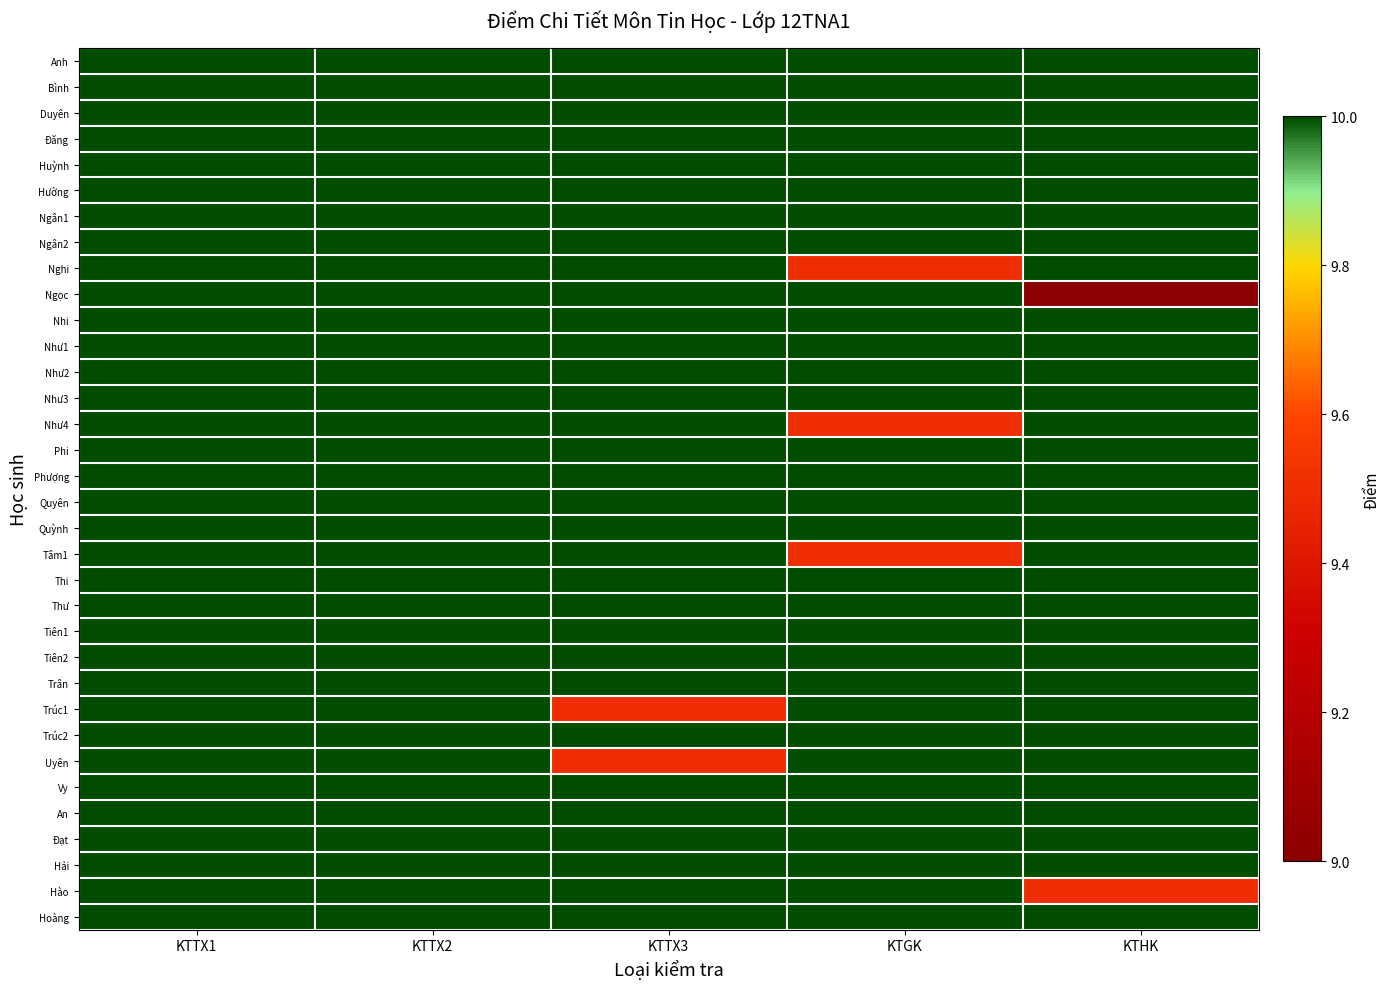

Reading left to right, list all the values displayed in this chart.

Anh: KTTX1=10.0	KTTX2=10.0	KTTX3=10.0	KTGK=10.0	KTHK=10.0
Bình: KTTX1=10.0	KTTX2=10.0	KTTX3=10.0	KTGK=10.0	KTHK=10.0
Duyên: KTTX1=10.0	KTTX2=10.0	KTTX3=10.0	KTGK=10.0	KTHK=10.0
Đăng: KTTX1=10.0	KTTX2=10.0	KTTX3=10.0	KTGK=10.0	KTHK=10.0
Huỳnh: KTTX1=10.0	KTTX2=10.0	KTTX3=10.0	KTGK=10.0	KTHK=10.0
Hường: KTTX1=10.0	KTTX2=10.0	KTTX3=10.0	KTGK=10.0	KTHK=10.0
Ngân1: KTTX1=10.0	KTTX2=10.0	KTTX3=10.0	KTGK=10.0	KTHK=10.0
Ngân2: KTTX1=10.0	KTTX2=10.0	KTTX3=10.0	KTGK=10.0	KTHK=10.0
Nghi: KTTX1=10.0	KTTX2=10.0	KTTX3=10.0	KTGK=9.5	KTHK=10.0
Ngọc: KTTX1=10.0	KTTX2=10.0	KTTX3=10.0	KTGK=10.0	KTHK=9.0
Nhi: KTTX1=10.0	KTTX2=10.0	KTTX3=10.0	KTGK=10.0	KTHK=10.0
Như1: KTTX1=10.0	KTTX2=10.0	KTTX3=10.0	KTGK=10.0	KTHK=10.0
Như2: KTTX1=10.0	KTTX2=10.0	KTTX3=10.0	KTGK=10.0	KTHK=10.0
Như3: KTTX1=10.0	KTTX2=10.0	KTTX3=10.0	KTGK=10.0	KTHK=10.0
Như4: KTTX1=10.0	KTTX2=10.0	KTTX3=10.0	KTGK=9.5	KTHK=10.0
Phi: KTTX1=10.0	KTTX2=10.0	KTTX3=10.0	KTGK=10.0	KTHK=10.0
Phượng: KTTX1=10.0	KTTX2=10.0	KTTX3=10.0	KTGK=10.0	KTHK=10.0
Quyên: KTTX1=10.0	KTTX2=10.0	KTTX3=10.0	KTGK=10.0	KTHK=10.0
Quỳnh: KTTX1=10.0	KTTX2=10.0	KTTX3=10.0	KTGK=10.0	KTHK=10.0
Tâm1: KTTX1=10.0	KTTX2=10.0	KTTX3=10.0	KTGK=9.5	KTHK=10.0
Thi: KTTX1=10.0	KTTX2=10.0	KTTX3=10.0	KTGK=10.0	KTHK=10.0
Thư: KTTX1=10.0	KTTX2=10.0	KTTX3=10.0	KTGK=10.0	KTHK=10.0
Tiên1: KTTX1=10.0	KTTX2=10.0	KTTX3=10.0	KTGK=10.0	KTHK=10.0
Tiên2: KTTX1=10.0	KTTX2=10.0	KTTX3=10.0	KTGK=10.0	KTHK=10.0
Trân: KTTX1=10.0	KTTX2=10.0	KTTX3=10.0	KTGK=10.0	KTHK=10.0
Trúc1: KTTX1=10.0	KTTX2=10.0	KTTX3=9.5	KTGK=10.0	KTHK=10.0
Trúc2: KTTX1=10.0	KTTX2=10.0	KTTX3=10.0	KTGK=10.0	KTHK=10.0
Uyên: KTTX1=10.0	KTTX2=10.0	KTTX3=9.5	KTGK=10.0	KTHK=10.0
Vy: KTTX1=10.0	KTTX2=10.0	KTTX3=10.0	KTGK=10.0	KTHK=10.0
An: KTTX1=10.0	KTTX2=10.0	KTTX3=10.0	KTGK=10.0	KTHK=10.0
Đạt: KTTX1=10.0	KTTX2=10.0	KTTX3=10.0	KTGK=10.0	KTHK=10.0
Hải: KTTX1=10.0	KTTX2=10.0	KTTX3=10.0	KTGK=10.0	KTHK=10.0
Hào: KTTX1=10.0	KTTX2=10.0	KTTX3=10.0	KTGK=10.0	KTHK=9.5
Hoàng: KTTX1=10.0	KTTX2=10.0	KTTX3=10.0	KTGK=10.0	KTHK=10.0